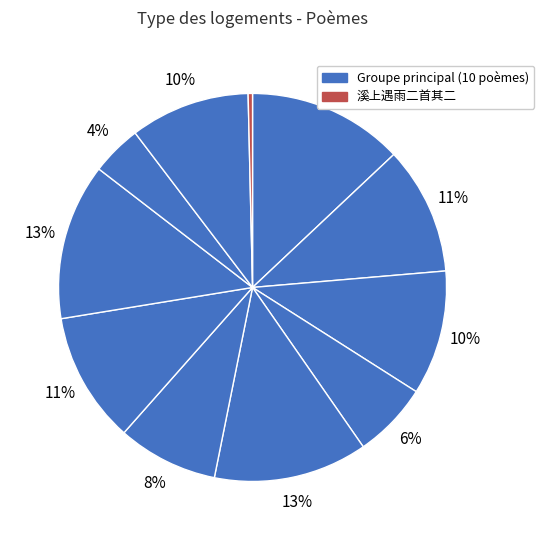

Which slice is the smallest?

溪上遇雨二首其二